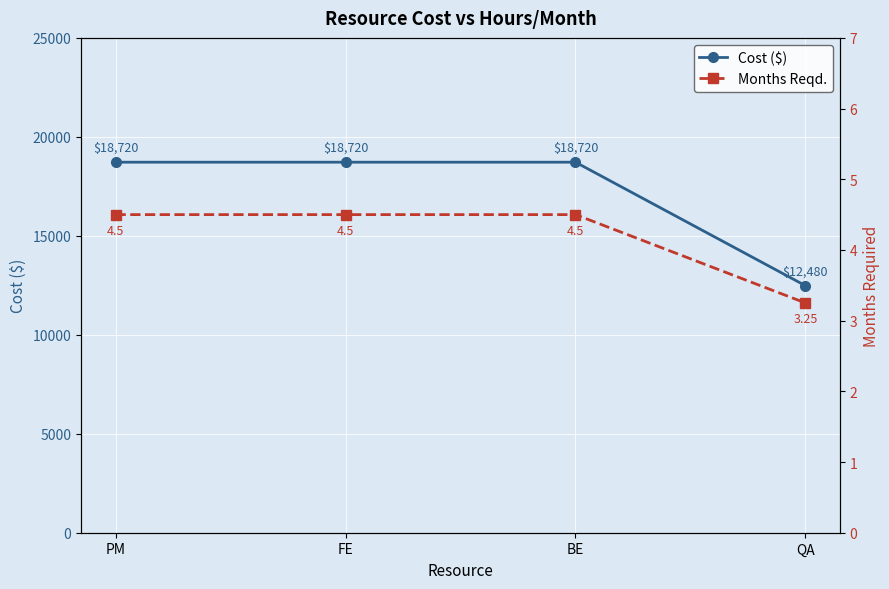

The value of Cost ($) at FE is 25561.9. True or false?

False